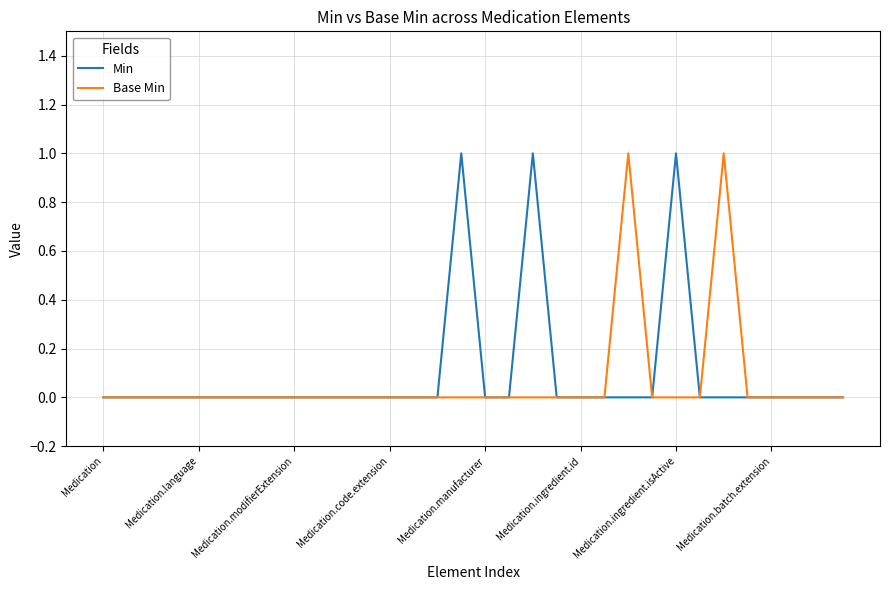

Does the chart display data point markers on the line(s)?

No